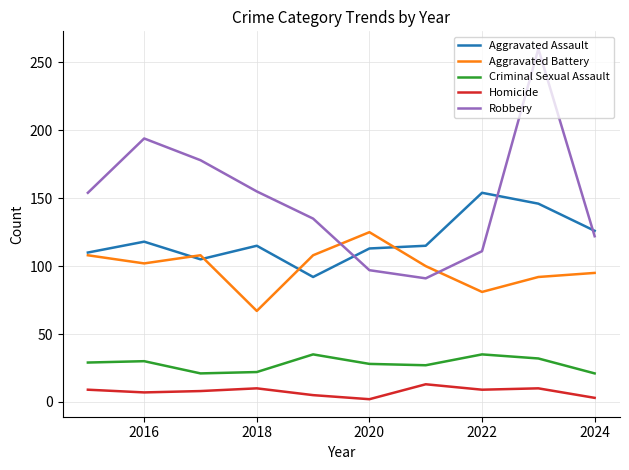

True or false: Homicide and Aggravated Assault cross at least once.

False